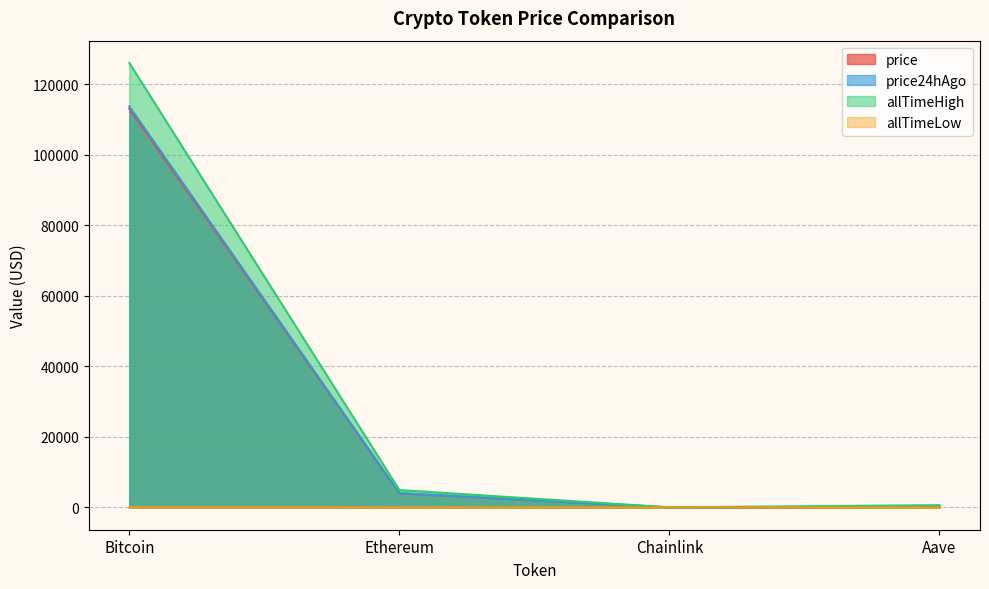

Where is the first local minimum for allTimeLow?

Chainlink